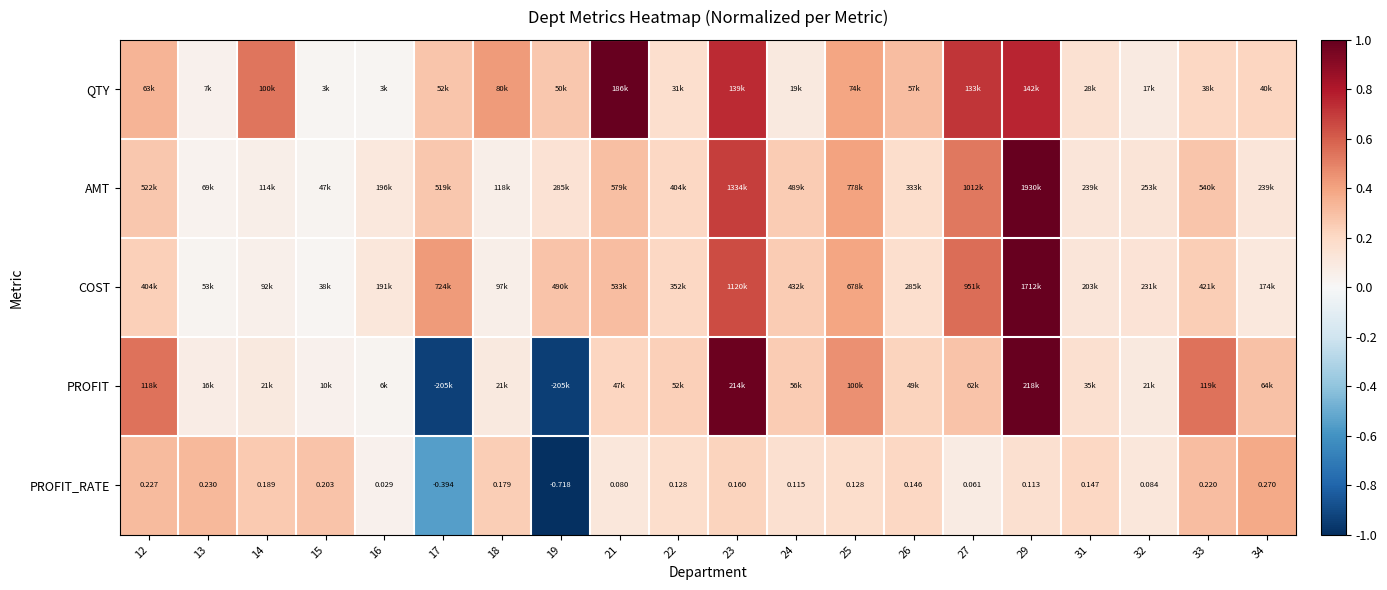

What is the total value across all series at 15?

0.4